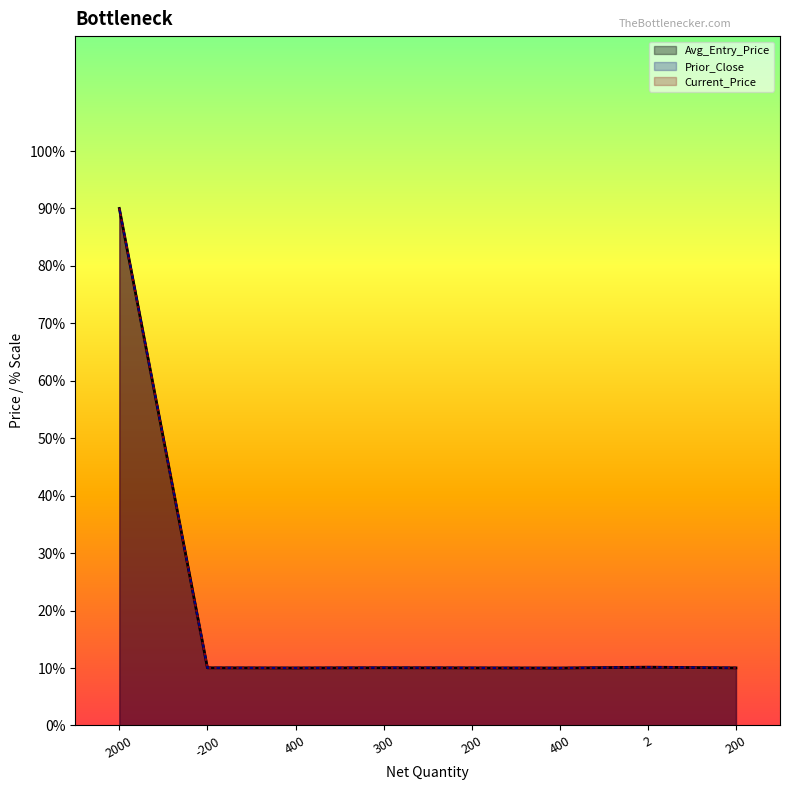

What is the difference between the Avg_Entry_Price values at 200 and 2000?

80.0